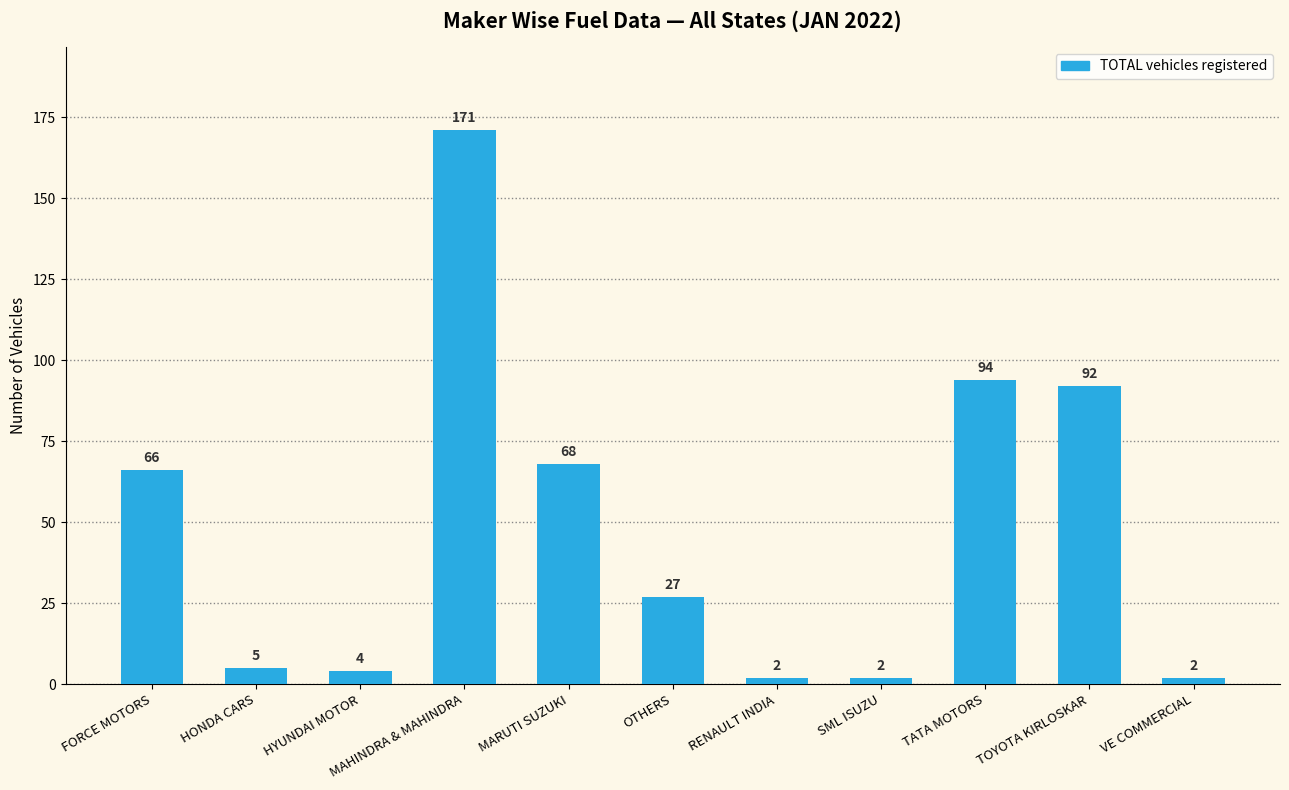

At which label does the data first exceed 27?

FORCE MOTORS